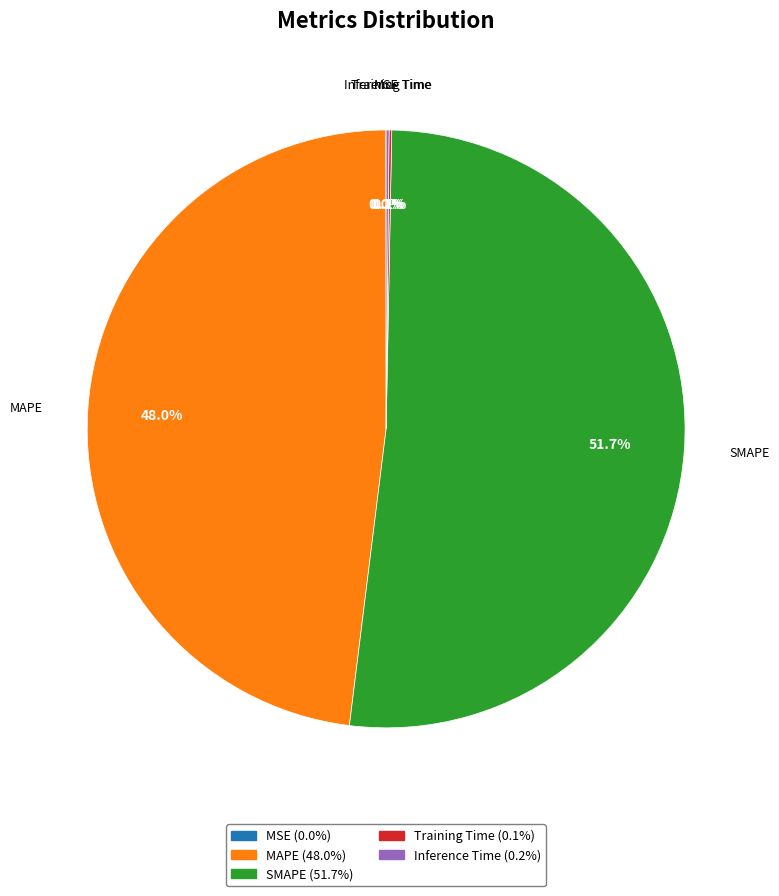

What is the ratio of the value at MAPE to the value at SMAPE?

0.9